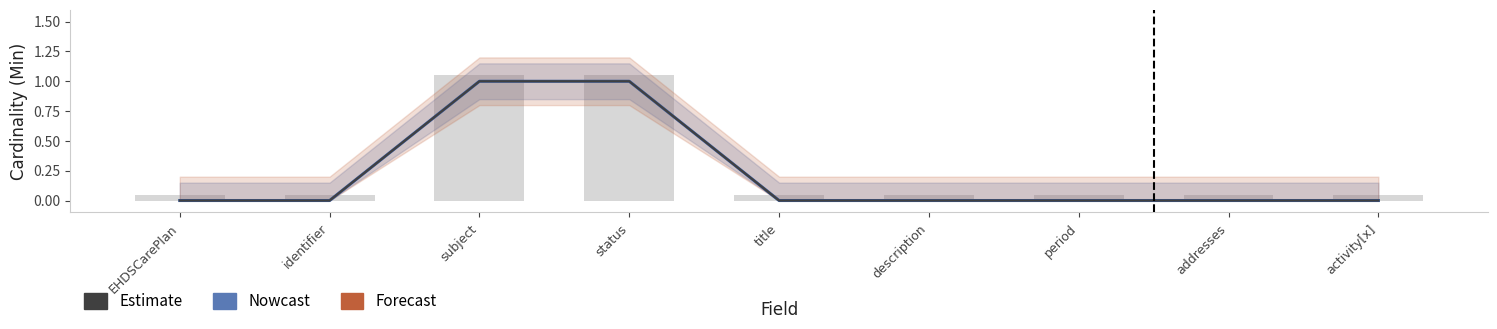

The value of Nowcast at EHDSCarePlan is 1. True or false?

False